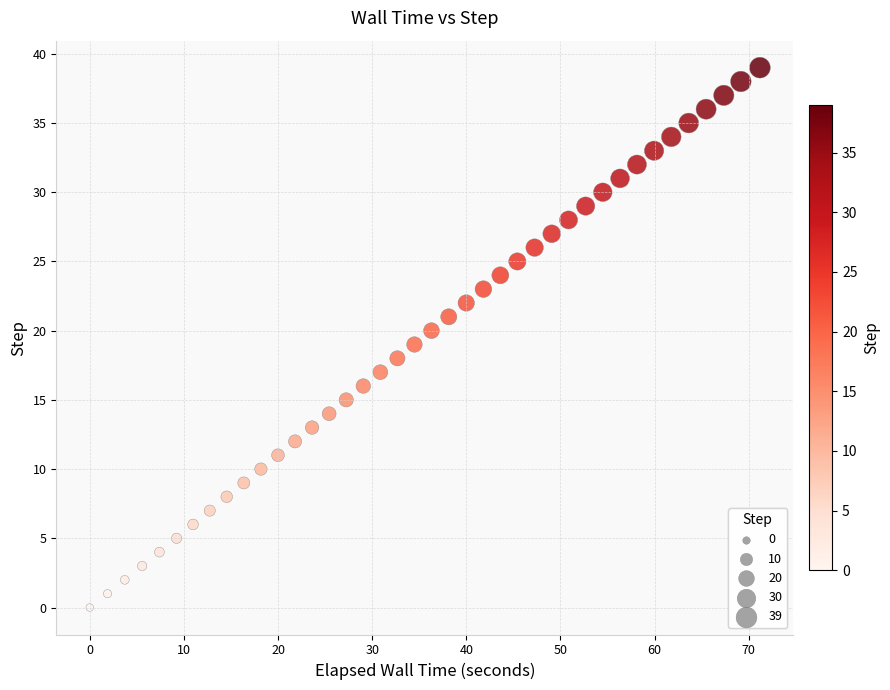

What is the range of Y values (max minus min)?

39